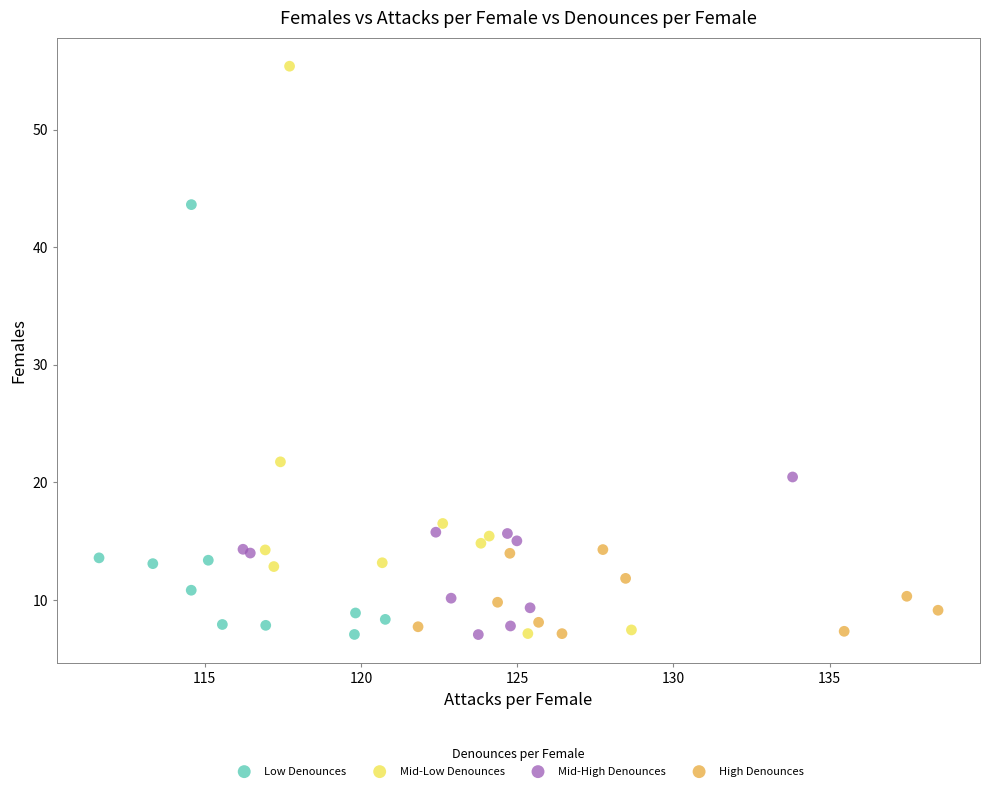

Which series reaches the maximum Y coordinate?

Mid-Low Denounces